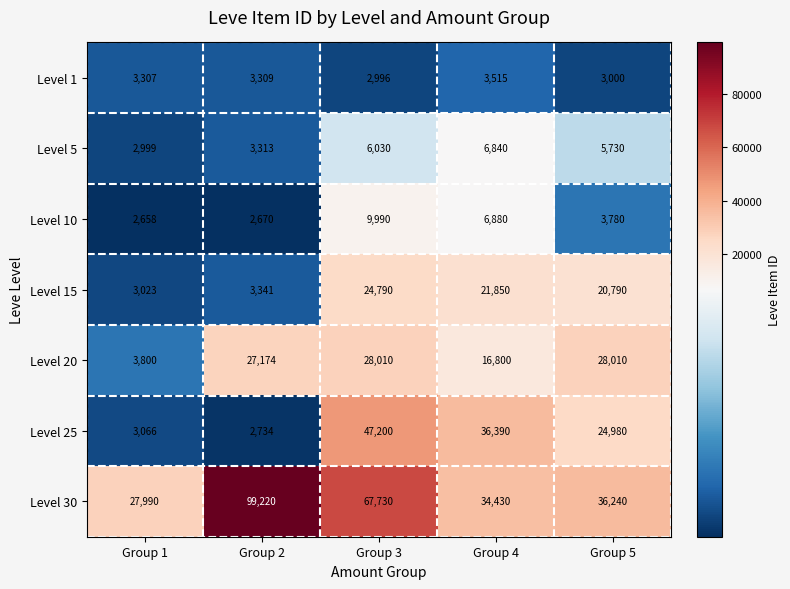

What is the greatest value displayed?

99220